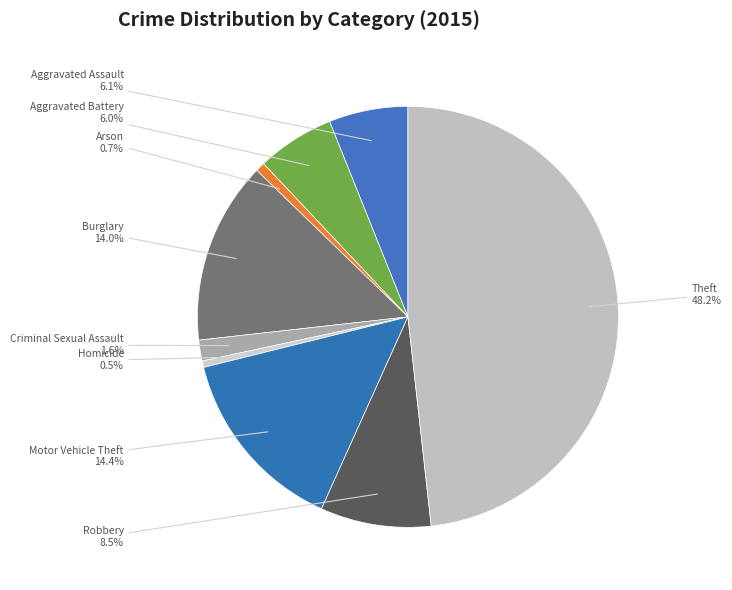

How many slices are in this pie chart?

9